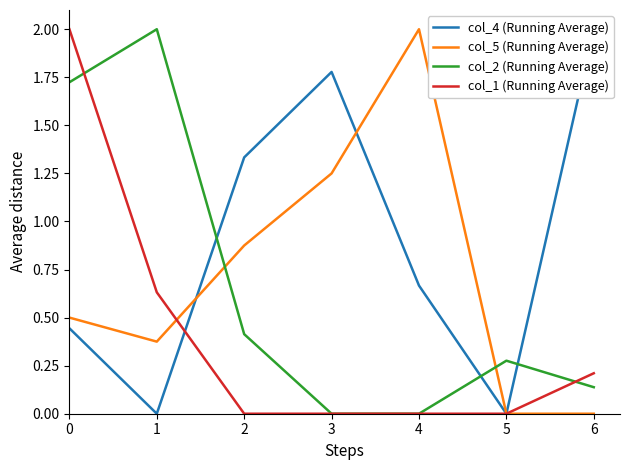

Is it true that col_1 (Running Average) equals 2.0 at 0?

True